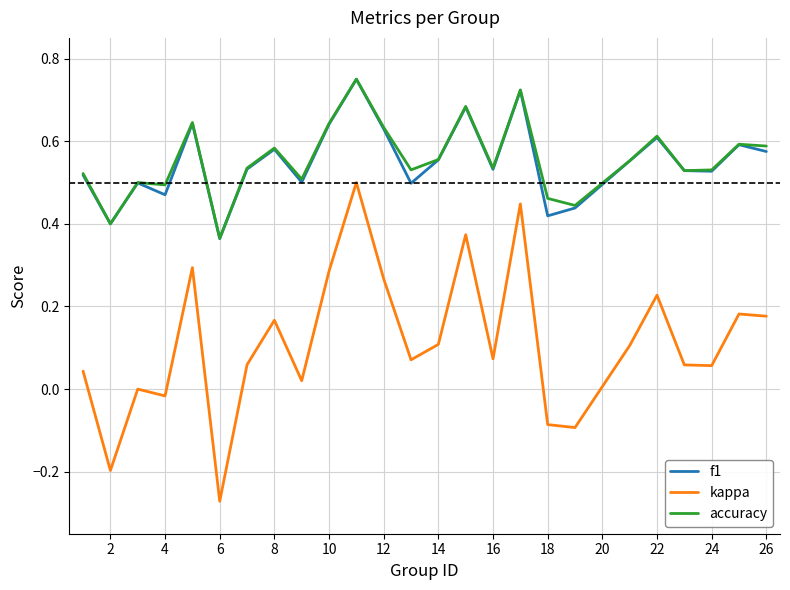

Which series has the widest spread of values?

kappa